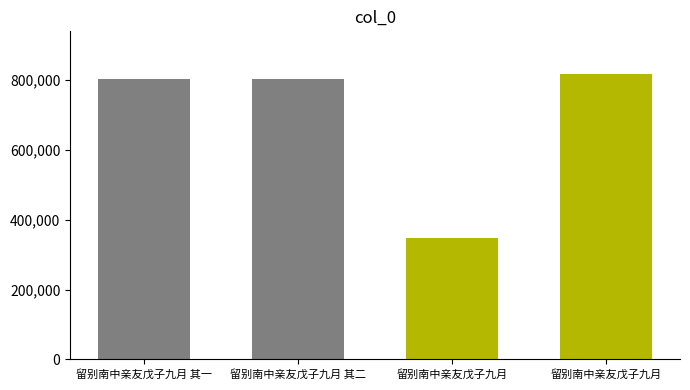

Reading right to left, transcribe all the data shown in this chart.

816547	348454	802217	802216